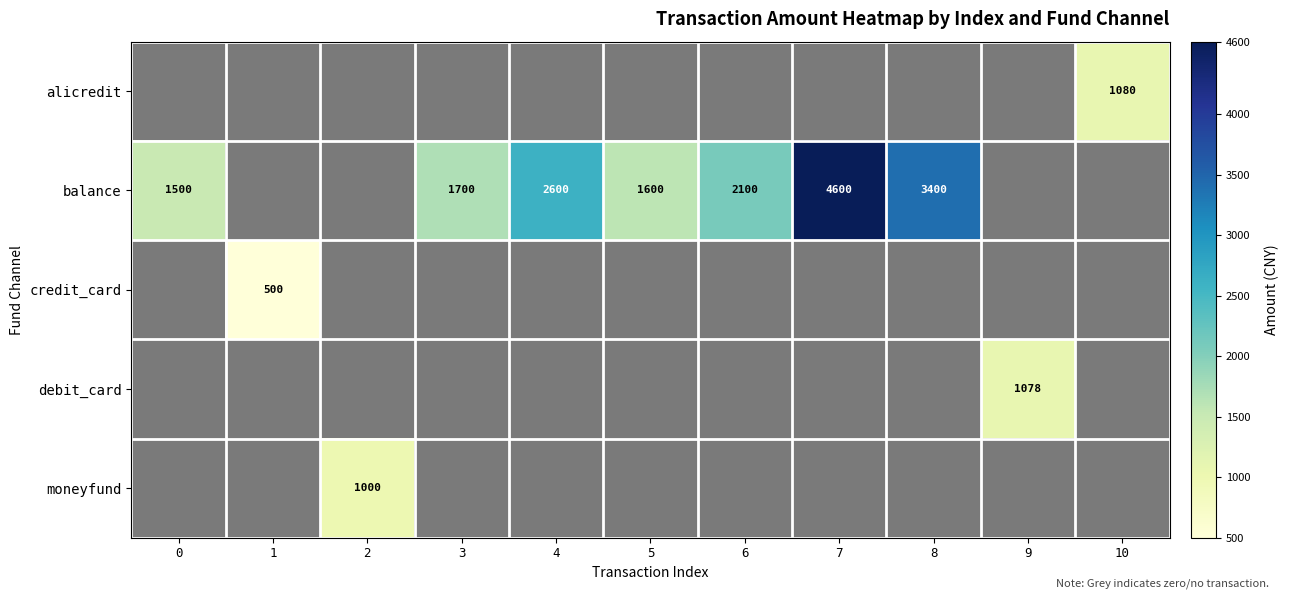

Rank the series at 7 from highest to lowest value.

balance, alicredit, credit_card, debit_card, moneyfund